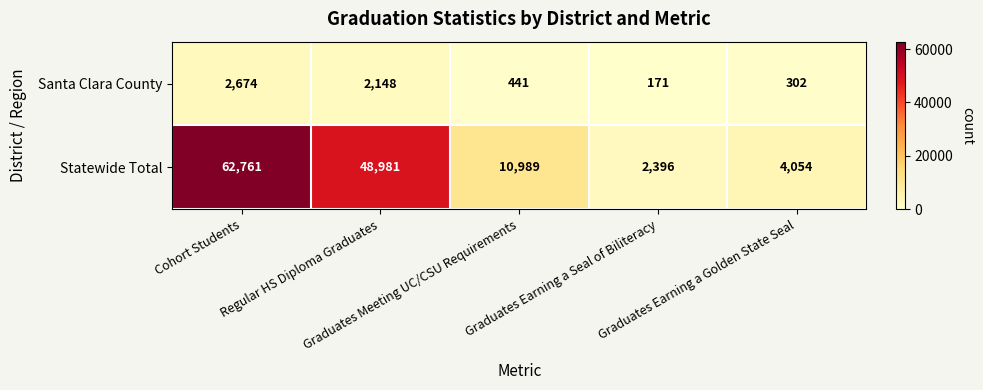

What is the maximum value shown in the chart?

62761